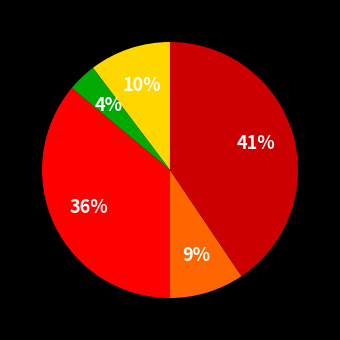

Is there any slice that represents more than half of the pie?

No